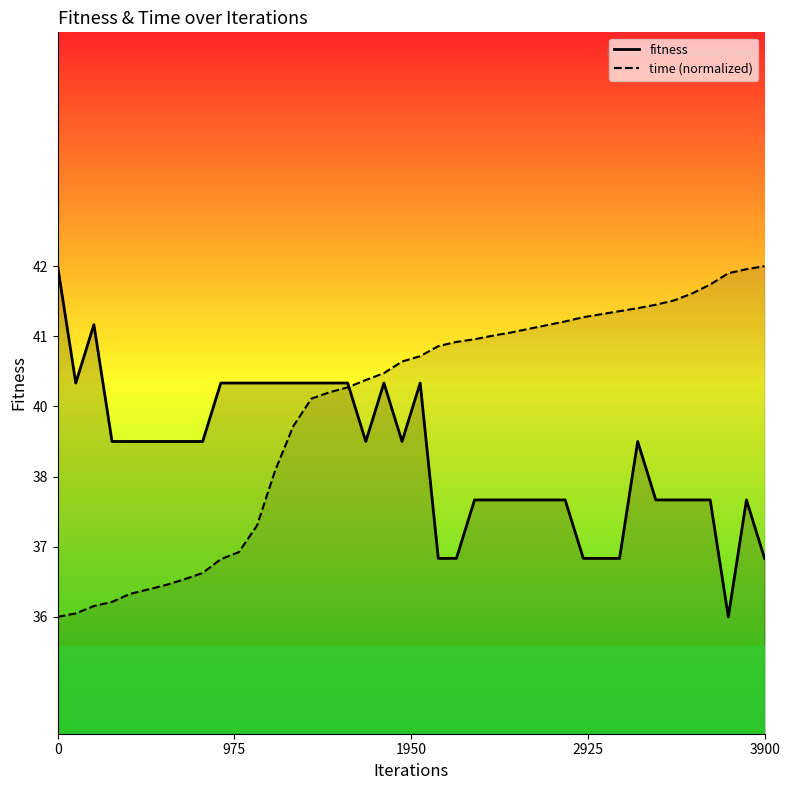

List the series in order of their overall mean, highest first.

time_line, fitness_line